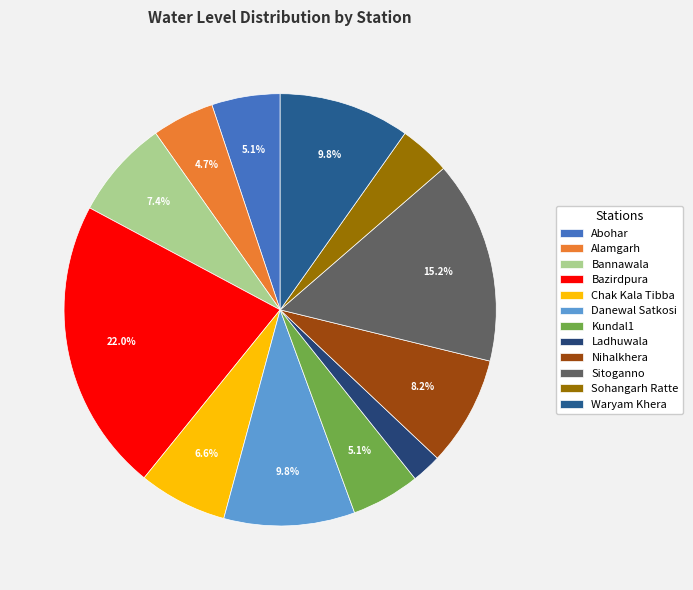

Does Kundal1 account for over 50% of the chart?

No